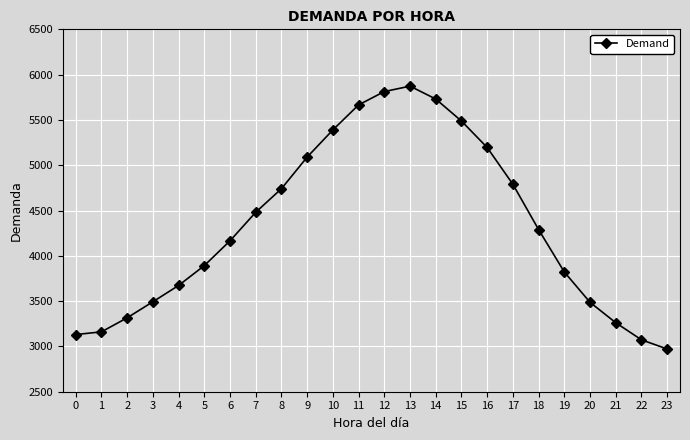

How many points are higher than both their immediate neighbors (excluding endpoints)?

1